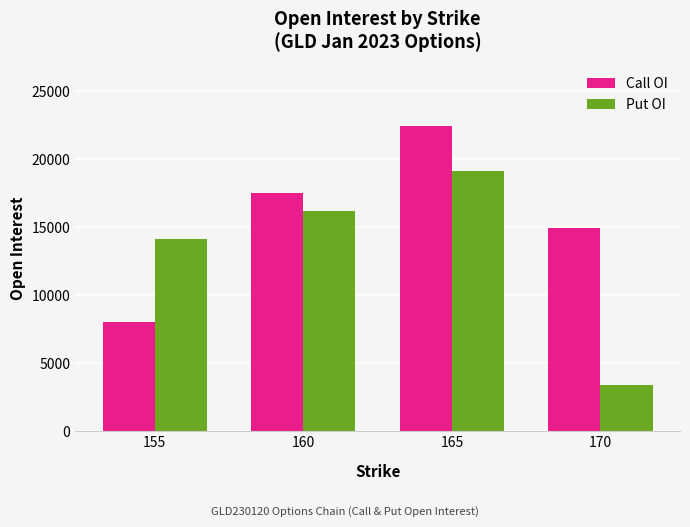

Read the Put OI value at 170.

3394